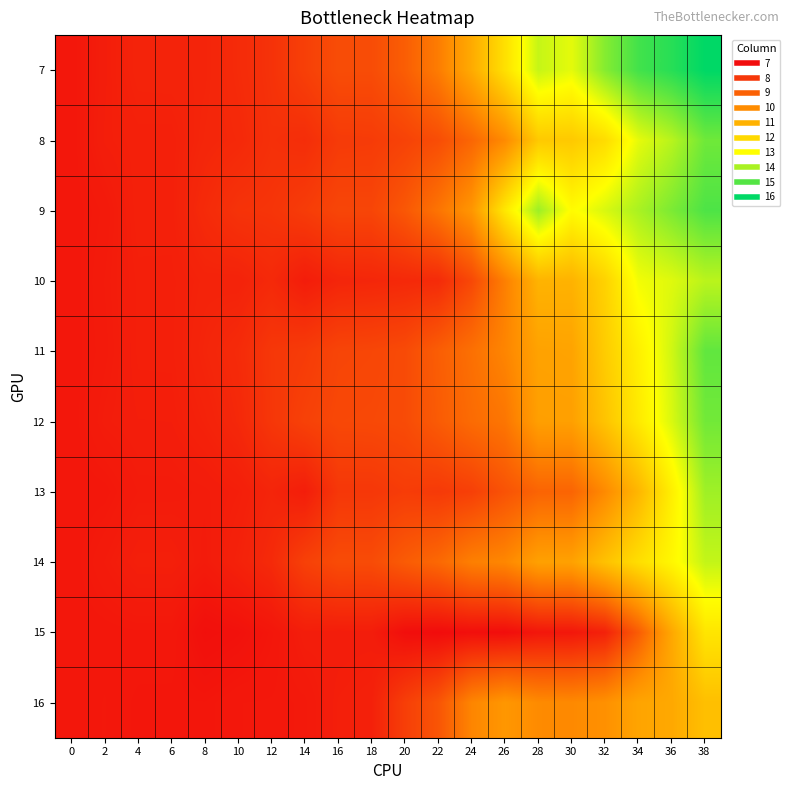

What is the total value across all series at 38?

7.6